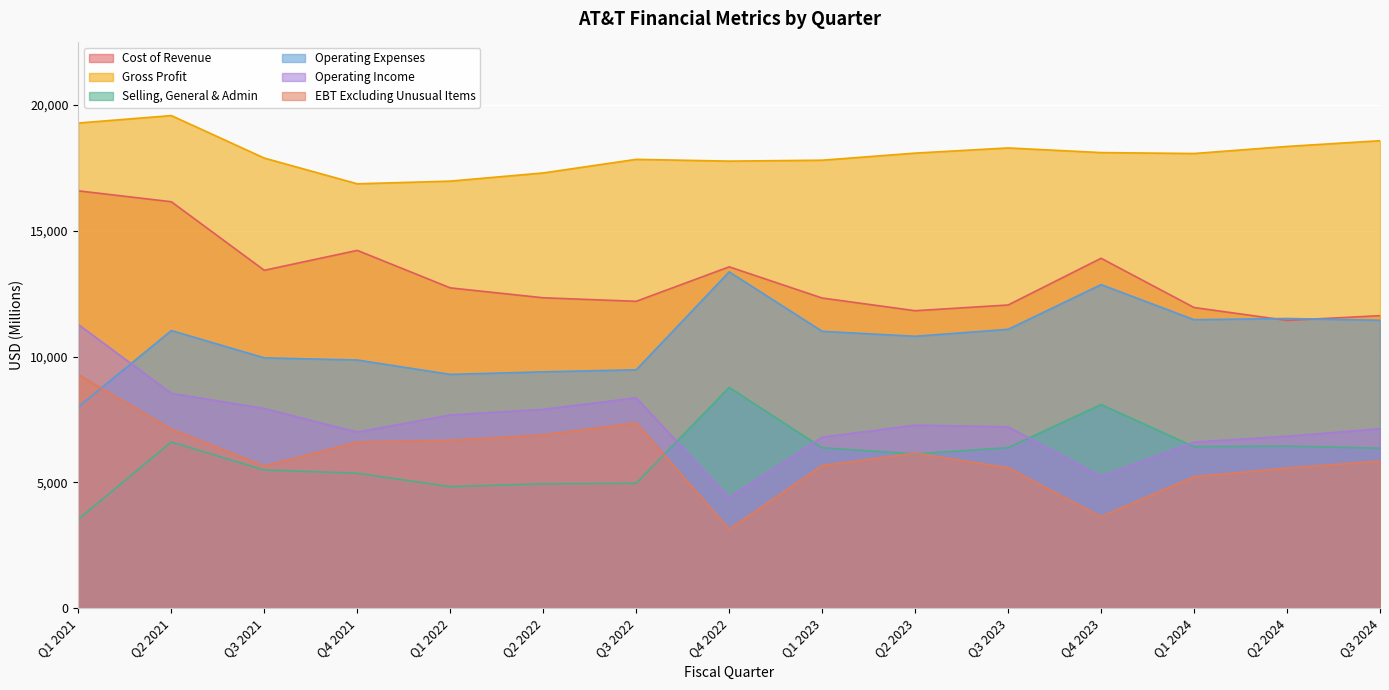

Which series has the widest spread of values?

Operating Income